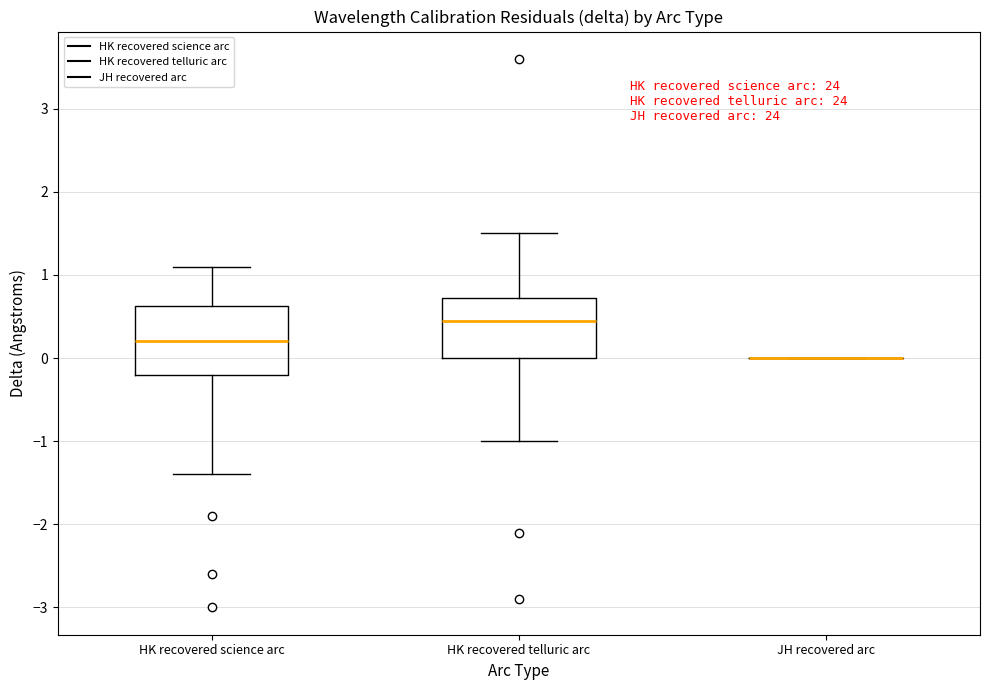

Where does the lower whisker of the box for HK recovered science arc end on the y-axis? The values are not printed on the chart, so give them approximately, as read against the axis.

-1.4